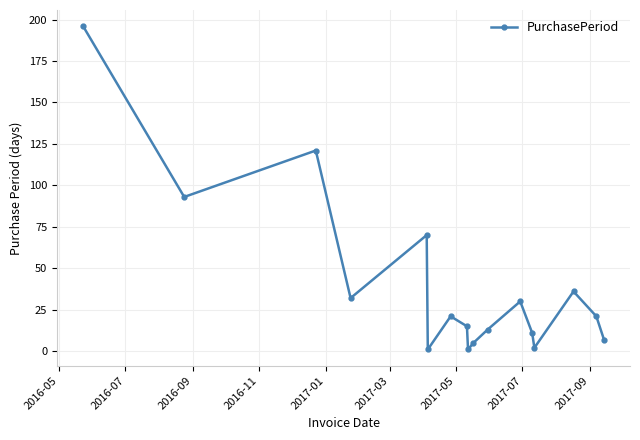

What is the average value?

40